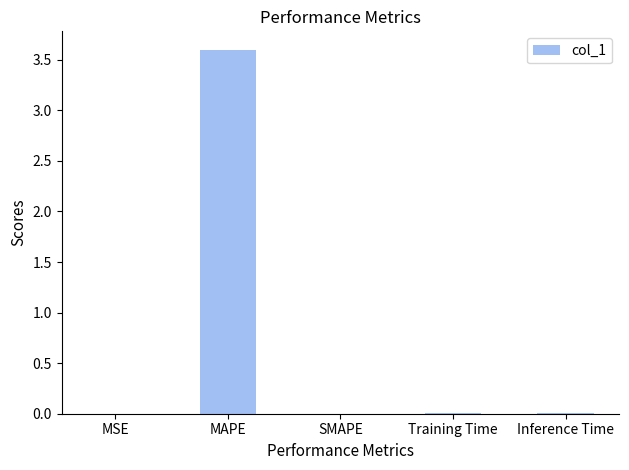

How many categories are shown in the chart?

5